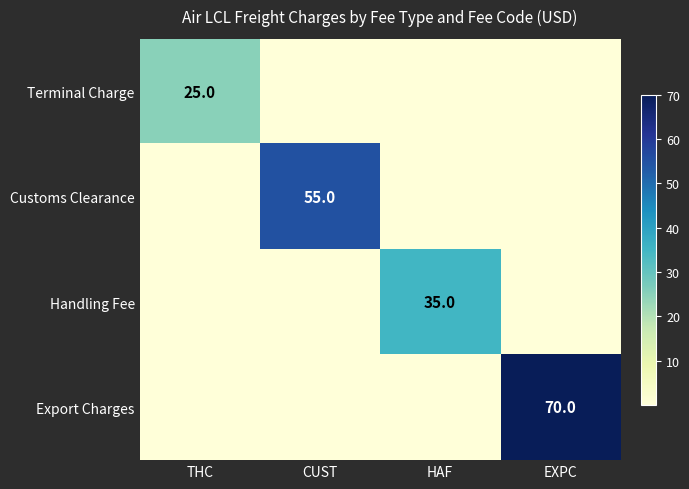

The value of Customs Clearance at CUST is 55. True or false?

True